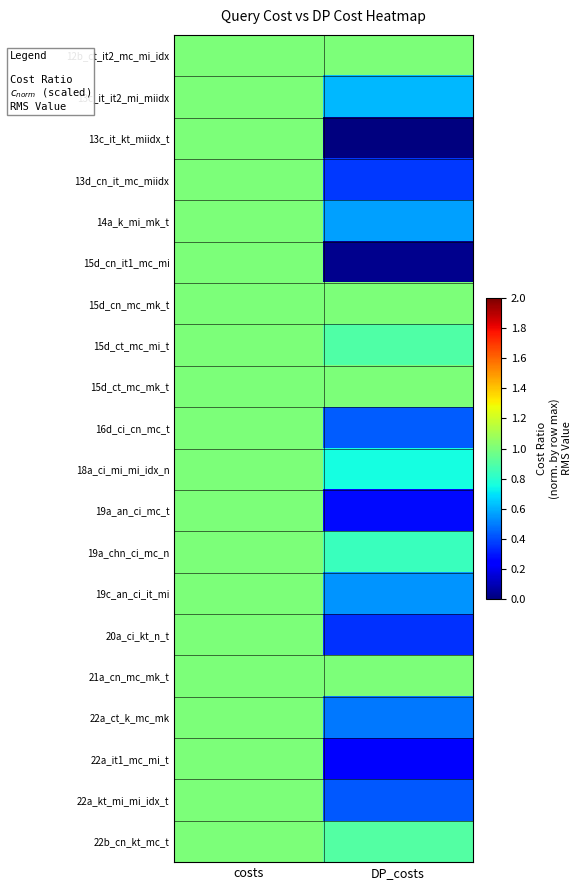

Reading left to right, what are all the values shown in this chart?

12b_ct_it2_mc_mi_idx: costs=1.0	DP_costs=1.0
13c_it_it2_mi_miidx: costs=1.0	DP_costs=0.6
13c_it_kt_miidx_t: costs=1.0	DP_costs=0.0
13d_cn_it_mc_miidx: costs=1.0	DP_costs=0.4
14a_k_mi_mk_t: costs=1.0	DP_costs=0.6
15d_cn_it1_mc_mi: costs=1.0	DP_costs=0.0
15d_cn_mc_mk_t: costs=1.0	DP_costs=1.0
15d_ct_mc_mi_t: costs=1.0	DP_costs=0.9
15d_ct_mc_mk_t: costs=1.0	DP_costs=1.0
16d_ci_cn_mc_t: costs=1.0	DP_costs=0.4
18a_ci_mi_mi_idx_n: costs=1.0	DP_costs=0.8
19a_an_ci_mc_t: costs=1.0	DP_costs=0.3
19a_chn_ci_mc_n: costs=1.0	DP_costs=0.8
19c_an_ci_it_mi: costs=1.0	DP_costs=0.5
20a_ci_kt_n_t: costs=1.0	DP_costs=0.3
21a_cn_mc_mk_t: costs=1.0	DP_costs=1.0
22a_ct_k_mc_mk: costs=1.0	DP_costs=0.5
22a_it1_mc_mi_t: costs=1.0	DP_costs=0.2
22a_kt_mi_mi_idx_t: costs=1.0	DP_costs=0.4
22b_cn_kt_mc_t: costs=1.0	DP_costs=0.9